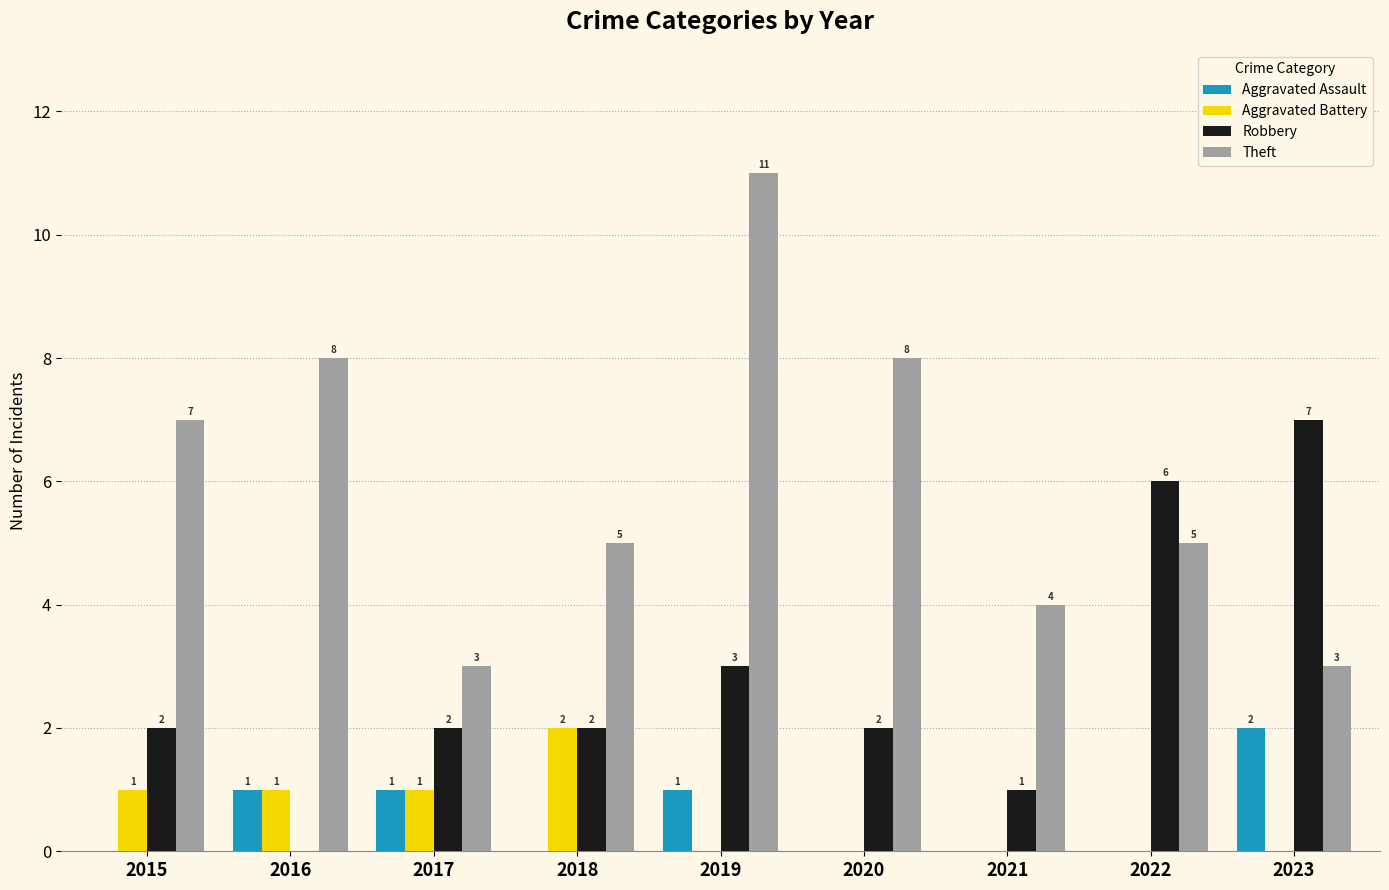

Reading left to right, what are all the values shown in this chart?

Aggravated Assault: 2015=0	2016=1	2017=1	2018=0	2019=1	2020=0	2021=0	2022=0	2023=2
Aggravated Battery: 2015=1	2016=1	2017=1	2018=2	2019=0	2020=0	2021=0	2022=0	2023=0
Robbery: 2015=2	2016=0	2017=2	2018=2	2019=3	2020=2	2021=1	2022=6	2023=7
Theft: 2015=7	2016=8	2017=3	2018=5	2019=11	2020=8	2021=4	2022=5	2023=3